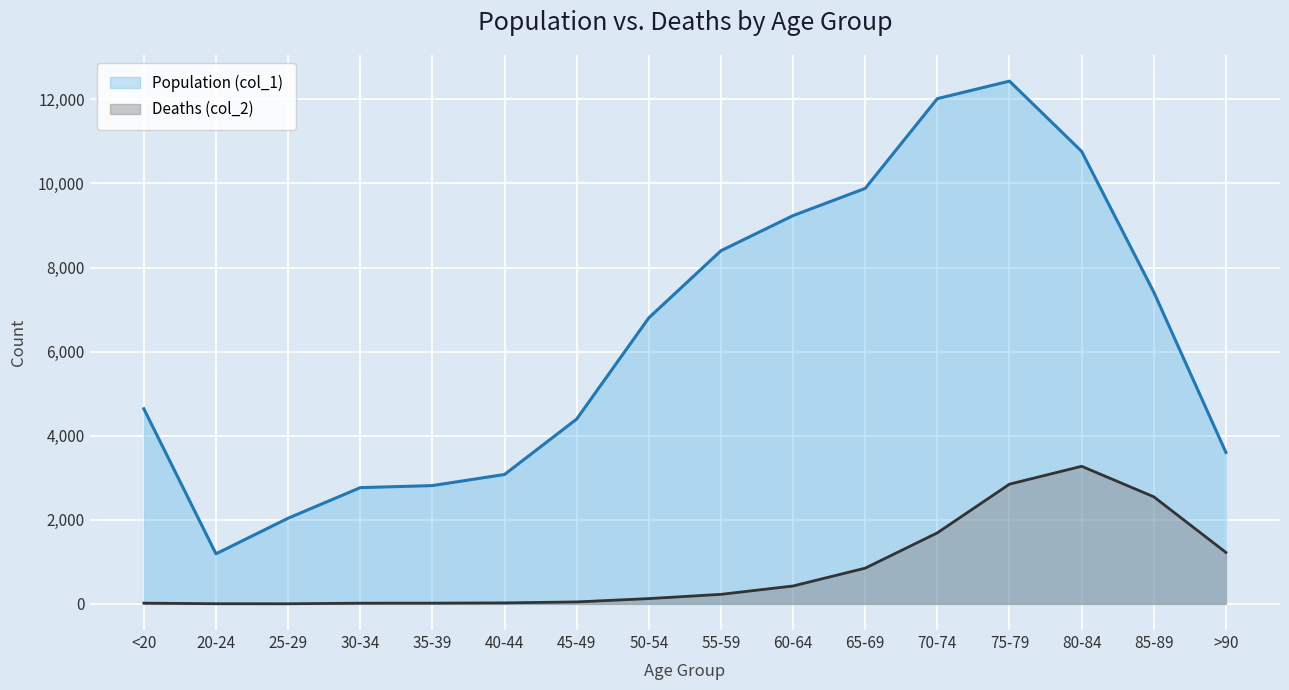

List the labels in order of Deaths (col_2) value, largest first.

80-84, 75-79, 85-89, 70-74, >90, 65-69, 60-64, 55-59, 50-54, 45-49, 40-44, <20, 35-39, 30-34, 20-24, 25-29